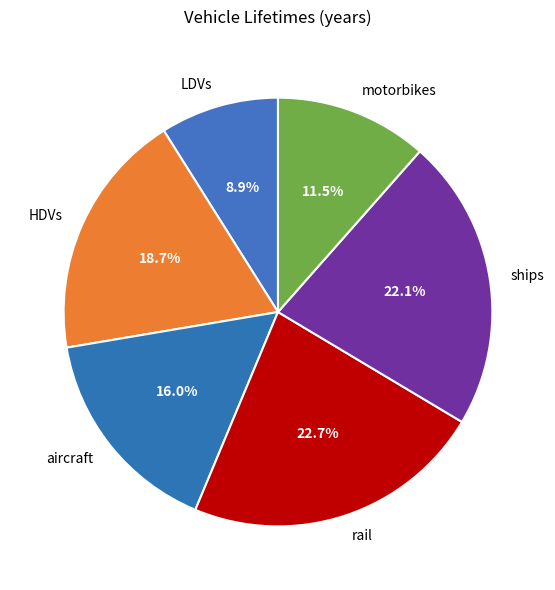

How much of the chart is everything except LDVs?

91.1%